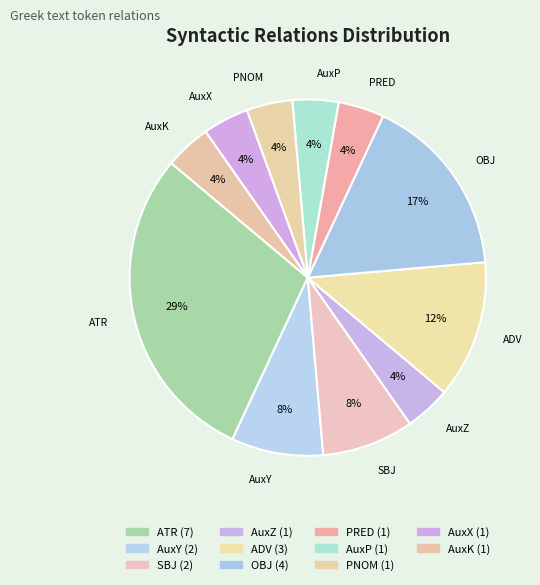

How many segments does this pie chart have?

11